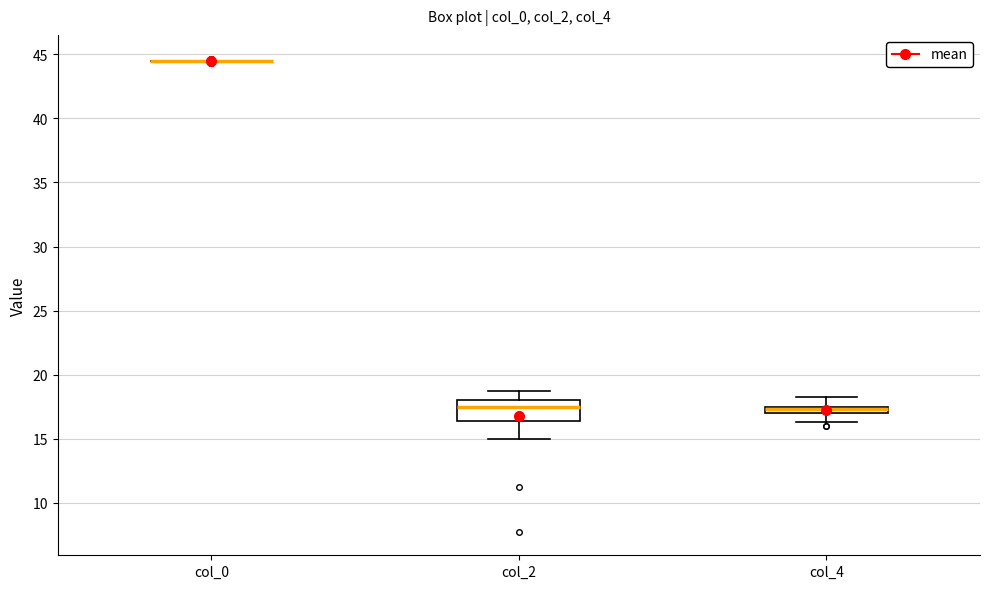

Comparing the boxes themselves (not the whiskers), which one is the tallest?

col_2